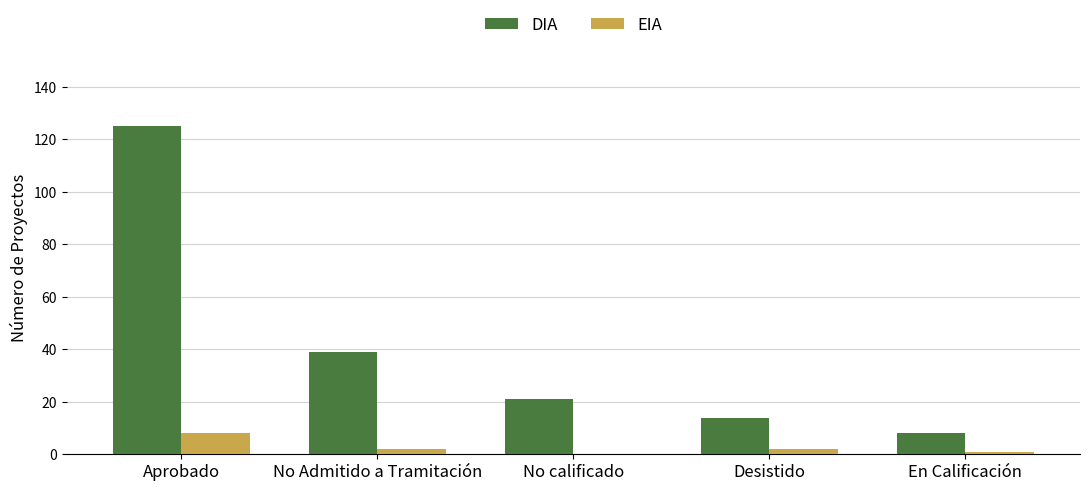

How many groups of bars are there?

5